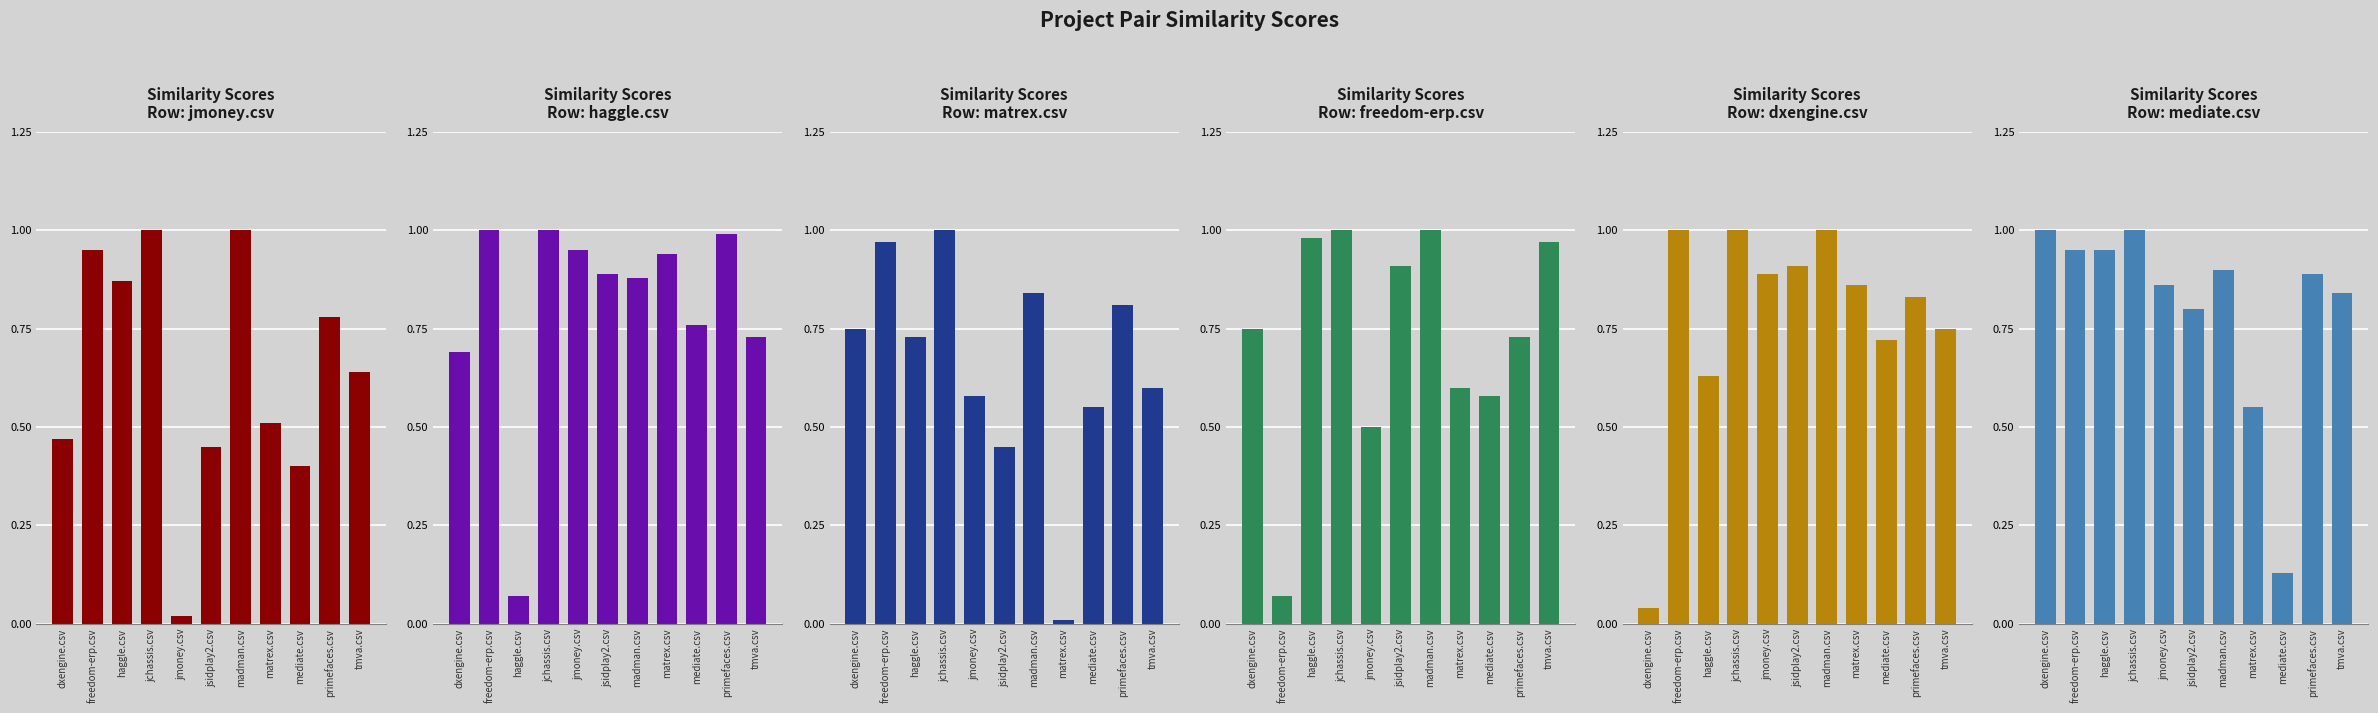

At which label does jmoney.csv reach its peak?

jchassis.csv